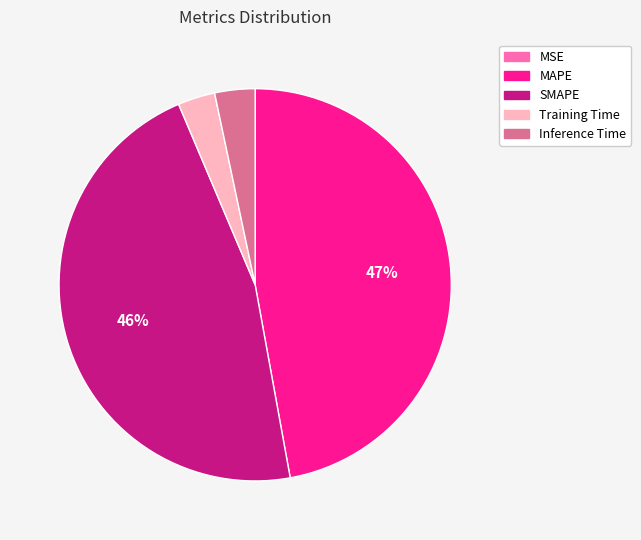

What is the ratio of the value at Inference Time to the value at SMAPE?

0.1